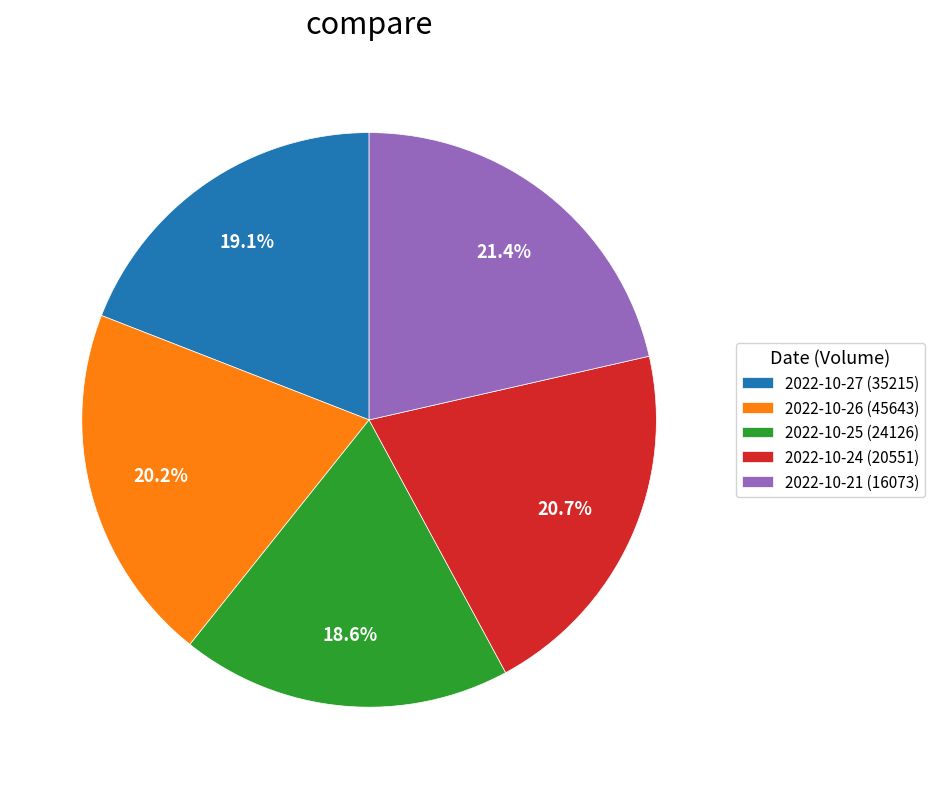

Which slice is the largest?

2022-10-21 (16073)